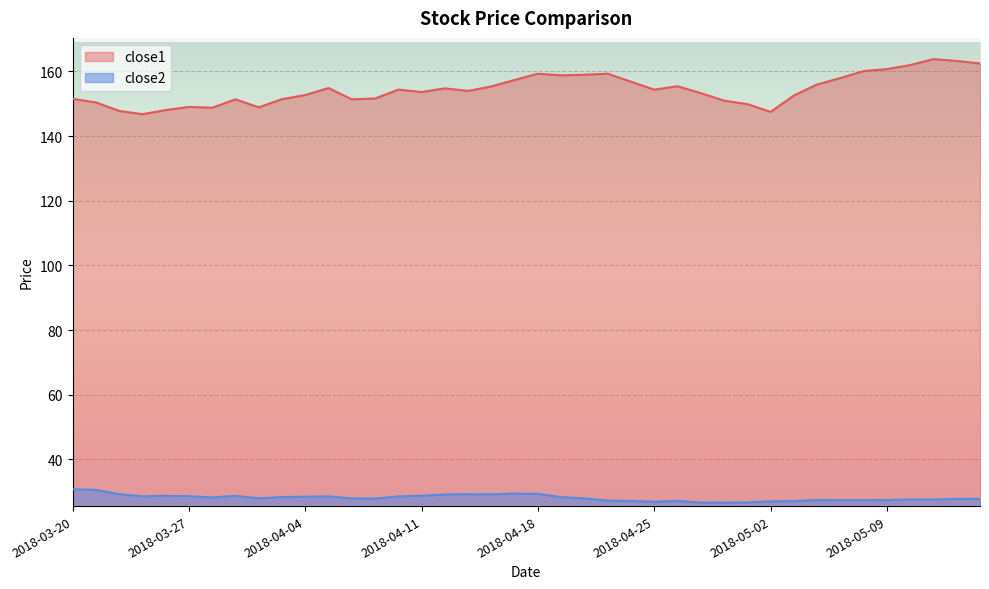

Reading left to right, transcribe all the data shown in this chart.

close1: 2018-03-20=151.5	2018-03-21=150.4	2018-03-22=147.8	2018-03-23=146.8	2018-03-26=148.1	2018-03-27=149.0	2018-03-28=148.8	2018-03-29=151.4	2018-04-02=148.9	2018-04-03=151.4	2018-04-04=152.7	2018-04-05=154.9	2018-04-06=151.4	2018-04-09=151.6	2018-04-10=154.4	2018-04-11=153.6	2018-04-12=154.8	2018-04-13=154.0	2018-04-16=155.4	2018-04-17=157.4	2018-04-18=159.3	2018-04-19=158.8	2018-04-20=159.0	2018-04-23=159.3	2018-04-24=156.8	2018-04-25=154.4	2018-04-26=155.4	2018-04-27=153.3	2018-04-30=151.0	2018-05-01=149.9	2018-05-02=147.5	2018-05-03=152.6	2018-05-04=156.0	2018-05-07=157.9	2018-05-08=160.1	2018-05-09=160.7	2018-05-10=162.0	2018-05-11=163.8	2018-05-14=163.2	2018-05-15=162.5
close2: 2018-03-20=30.8	2018-03-21=30.6	2018-03-22=29.2	2018-03-23=28.6	2018-03-26=28.7	2018-03-27=28.6	2018-03-28=28.2	2018-03-29=28.7	2018-04-02=28.0	2018-04-03=28.4	2018-04-04=28.5	2018-04-05=28.6	2018-04-06=27.9	2018-04-09=27.9	2018-04-10=28.6	2018-04-11=28.7	2018-04-12=29.2	2018-04-13=29.2	2018-04-16=29.2	2018-04-17=29.4	2018-04-18=29.3	2018-04-19=28.4	2018-04-20=27.9	2018-04-23=27.3	2018-04-24=27.1	2018-04-25=26.9	2018-04-26=27.2	2018-04-27=26.7	2018-04-30=26.6	2018-05-01=26.7	2018-05-02=27.0	2018-05-03=27.1	2018-05-04=27.4	2018-05-07=27.4	2018-05-08=27.4	2018-05-09=27.4	2018-05-10=27.6	2018-05-11=27.6	2018-05-14=27.8	2018-05-15=27.8